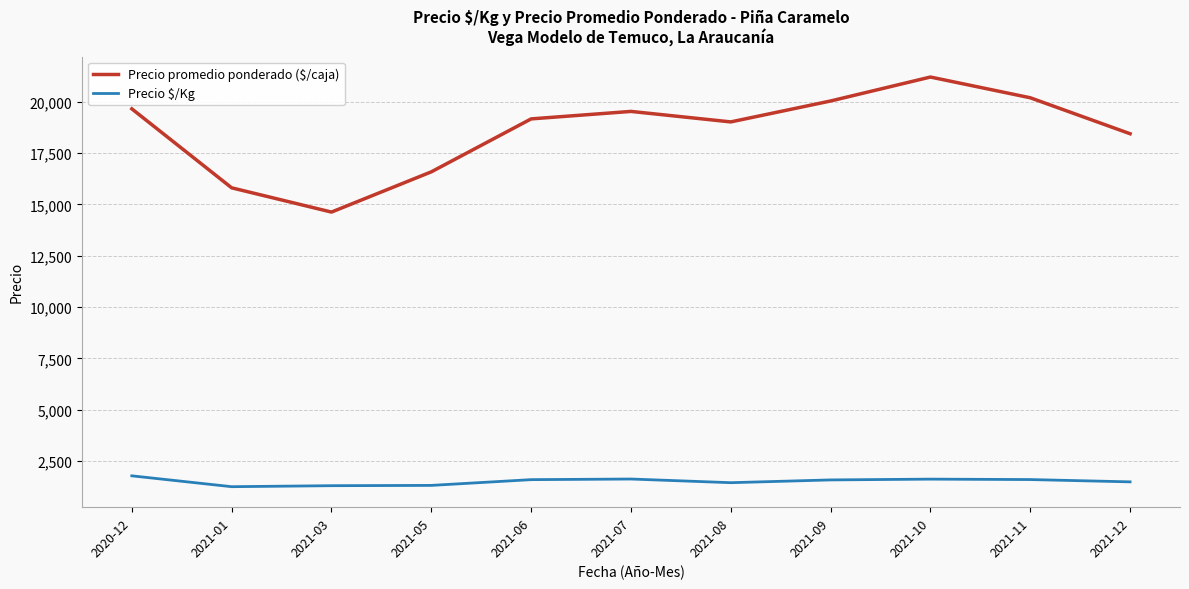

Is the value of Precio $/Kg at 2021-09 greater than the value of Precio promedio ponderado ($/caja) at 2021-08?

No